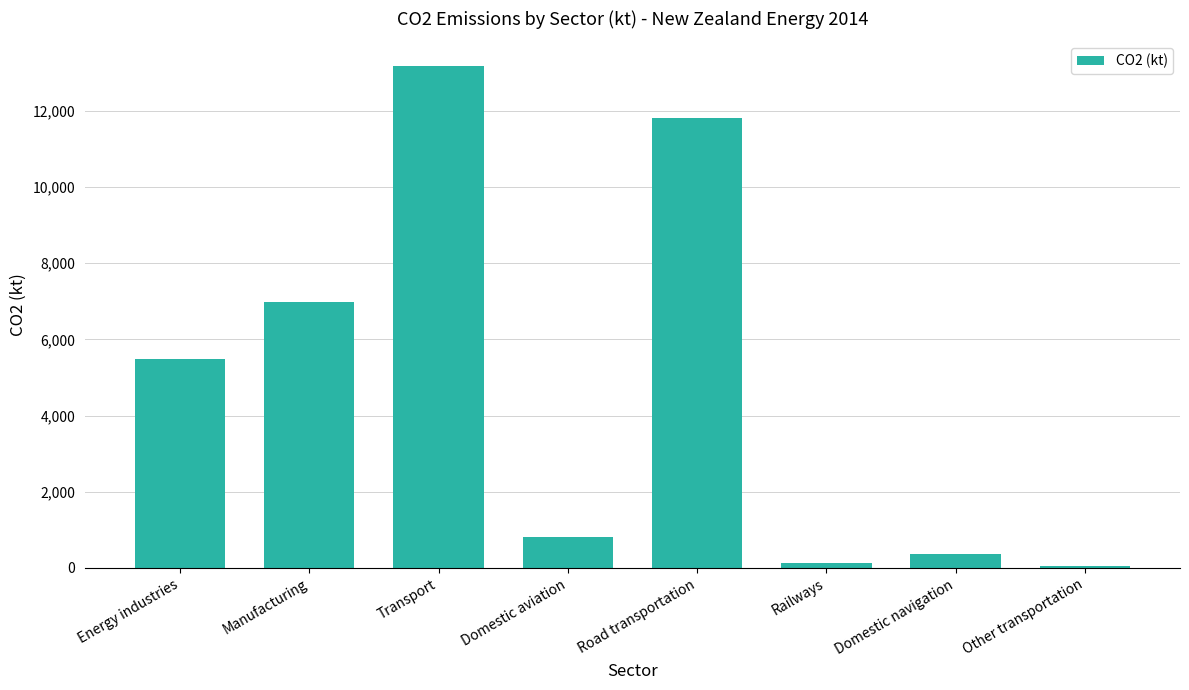

What is the label of the 1st bar from the left?

Energy industries